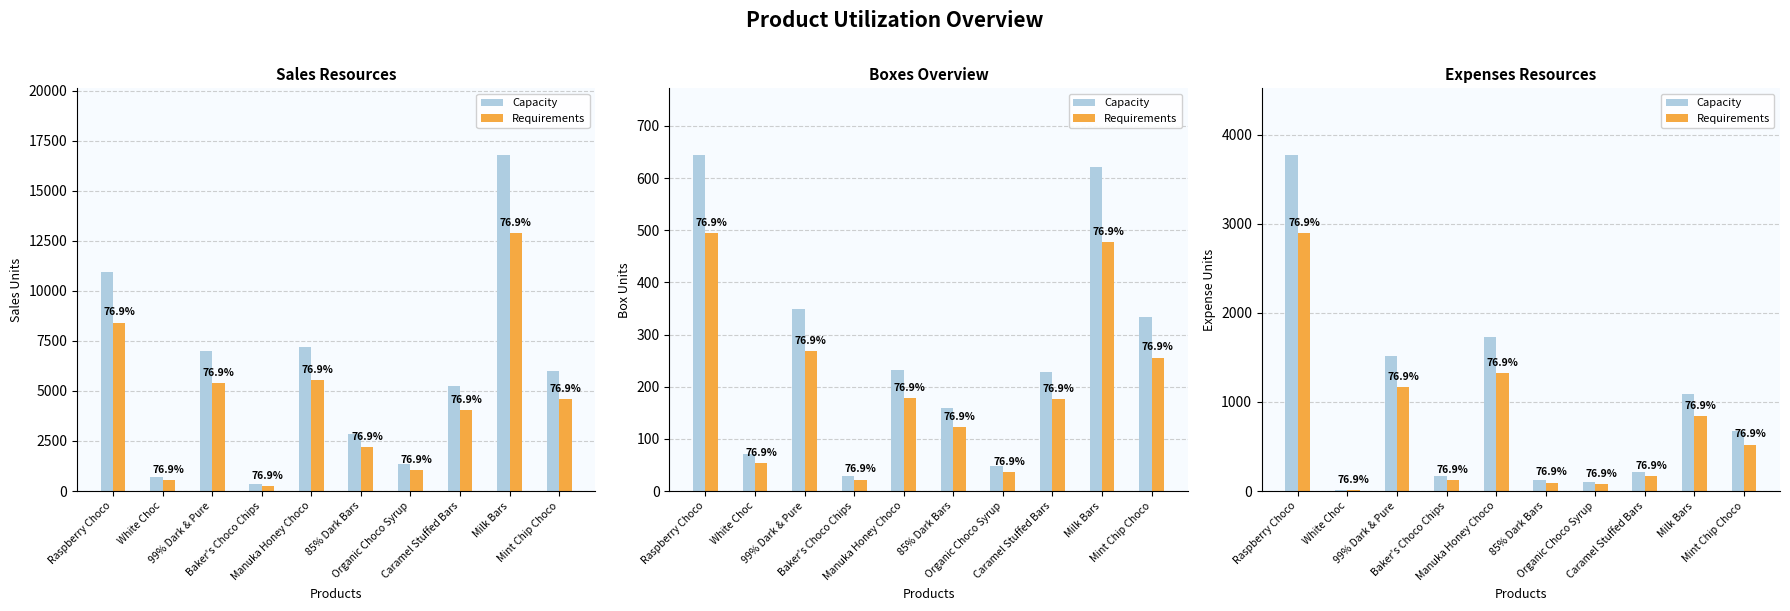

What is the label of the 4th bar from the right?

Organic Choco Syrup